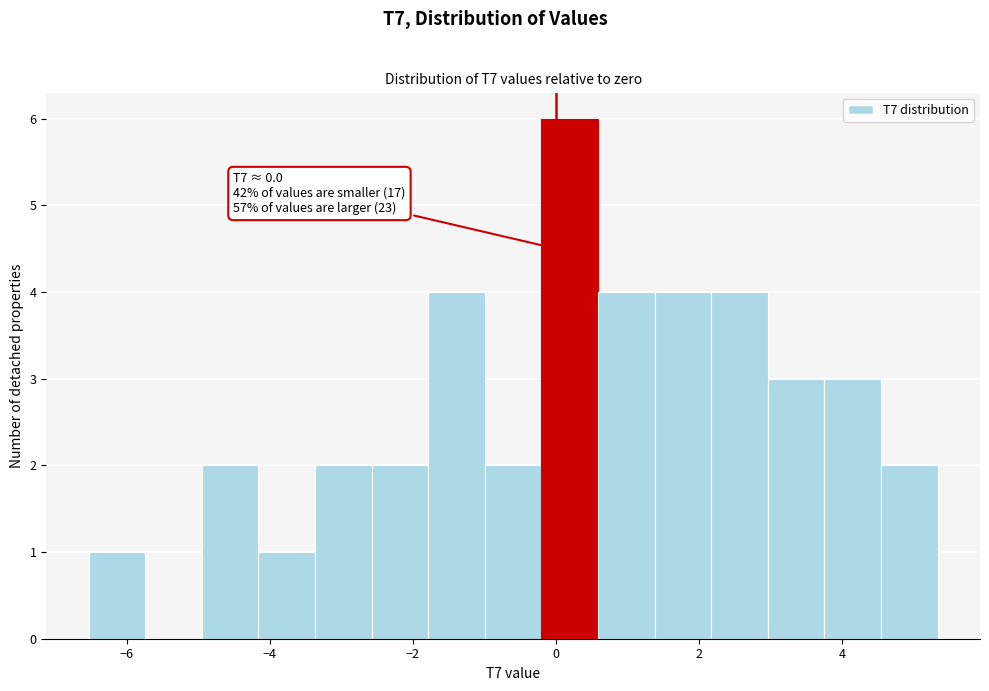

Around what value on the x-axis is the tallest bar? Give the approximate position of its centre, as read against the axis.

0.2